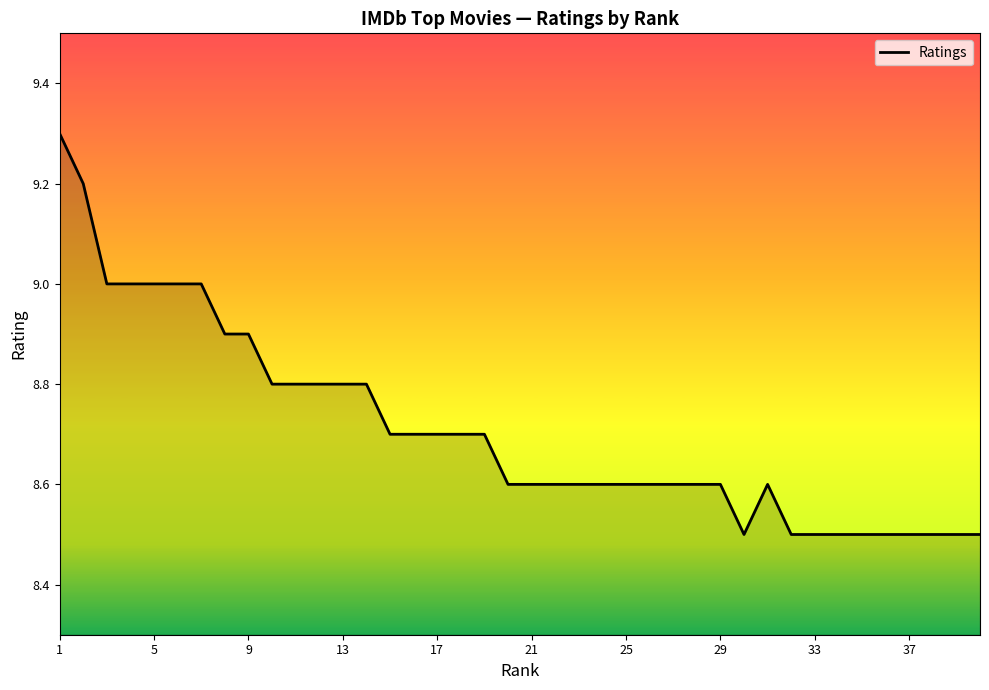

What is the smallest value displayed?

8.5